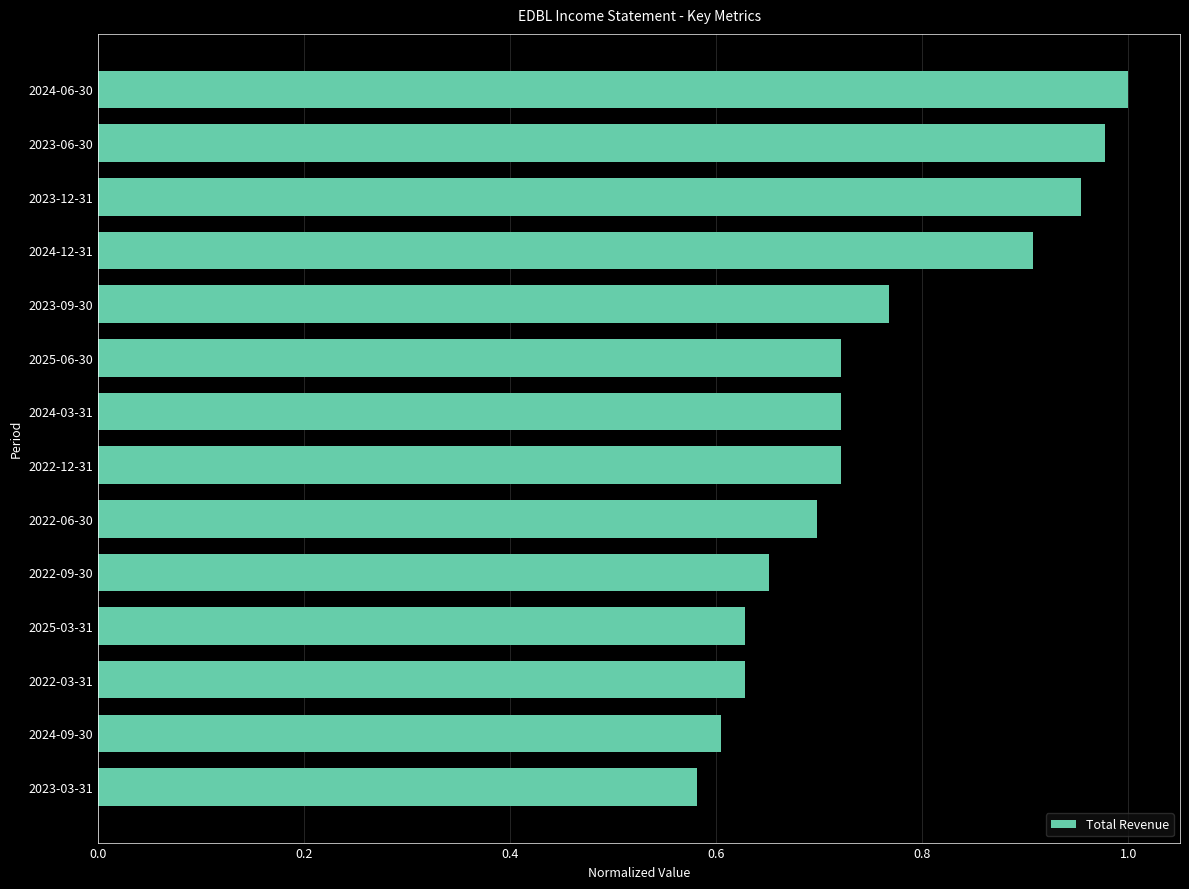

Which category has the lowest value across all series?

2023-03-31